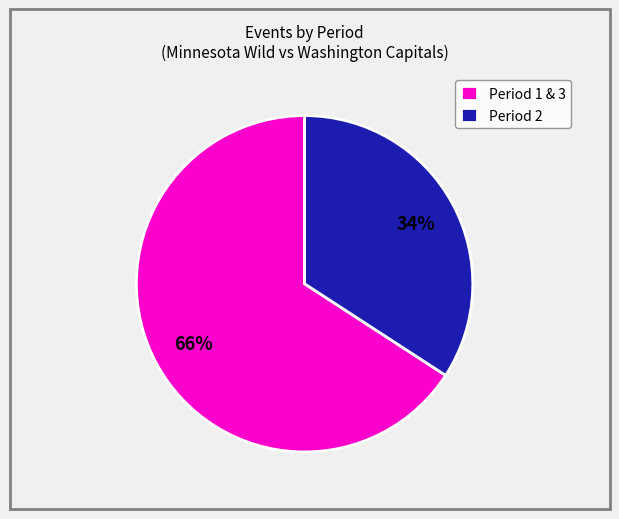

Does any single category account for the majority?

Yes